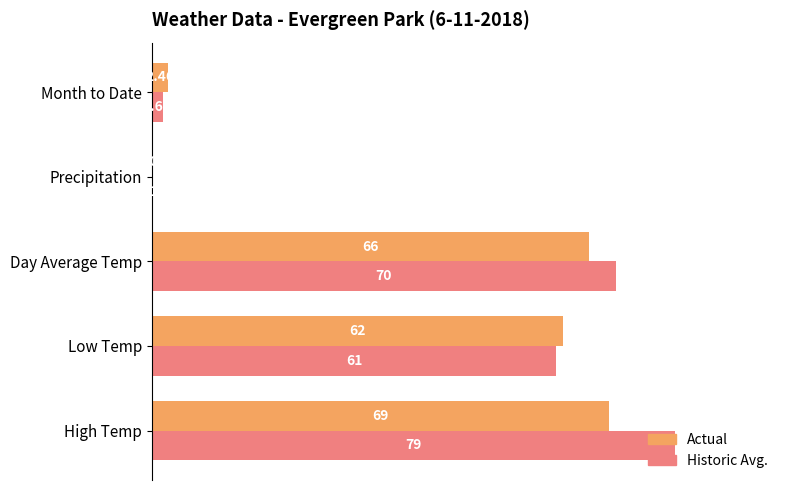

What are all the series names shown in the legend?

Actual, Historic Avg.